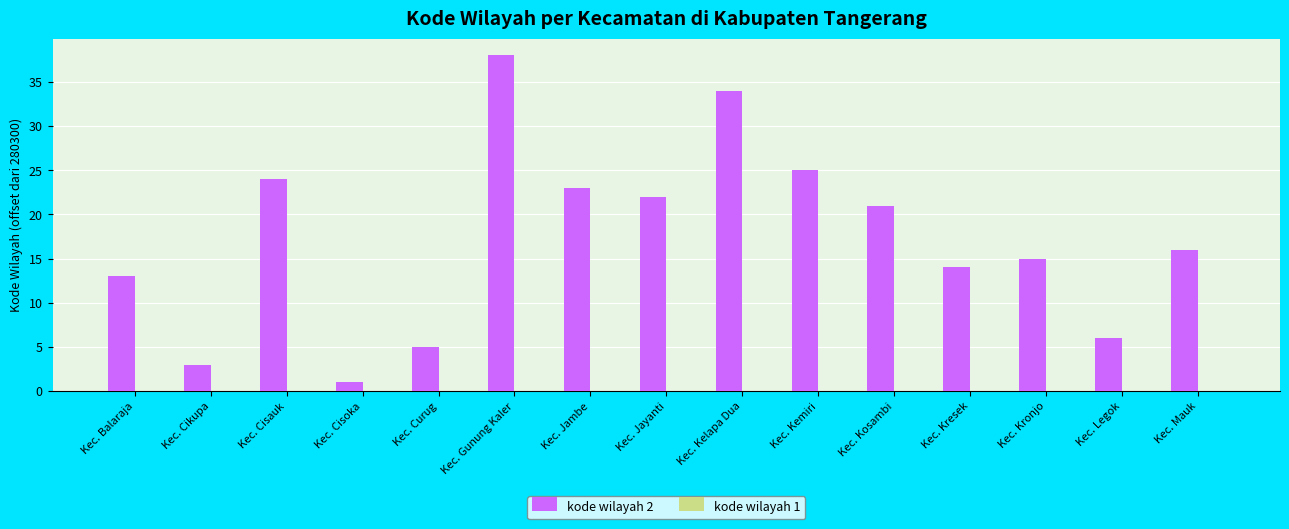

Are the bars horizontal?

No